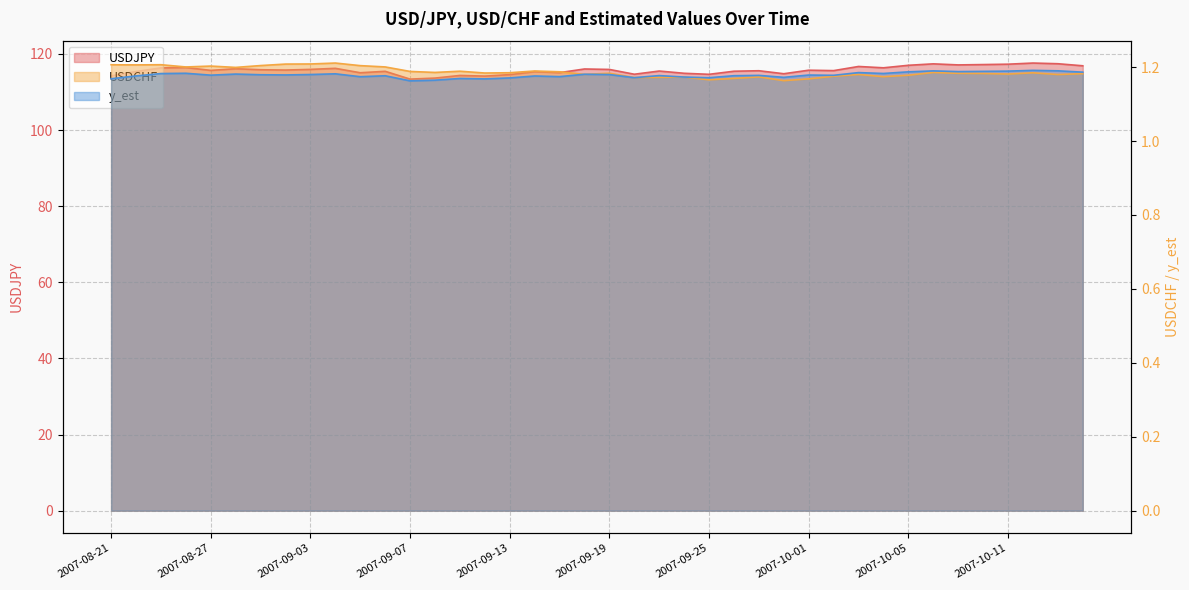

True or false: USDJPY and y_est intersect in this chart.

False